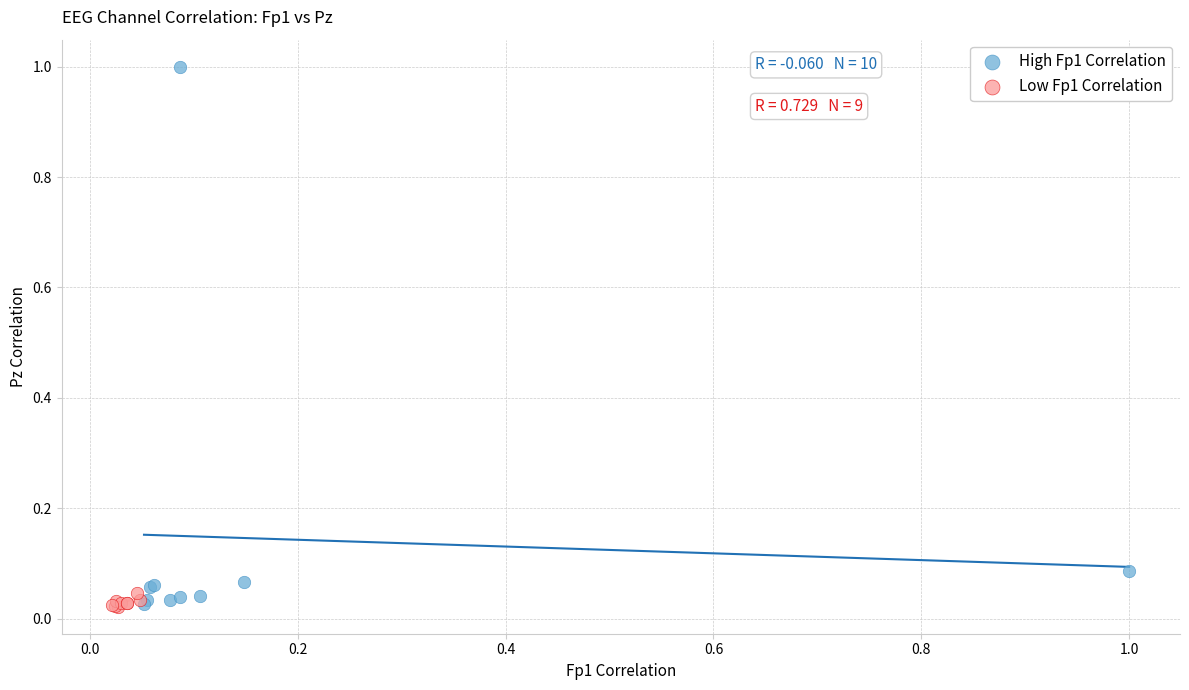

What are all the series names shown in the legend?

High Fp1 Correlation, Low Fp1 Correlation